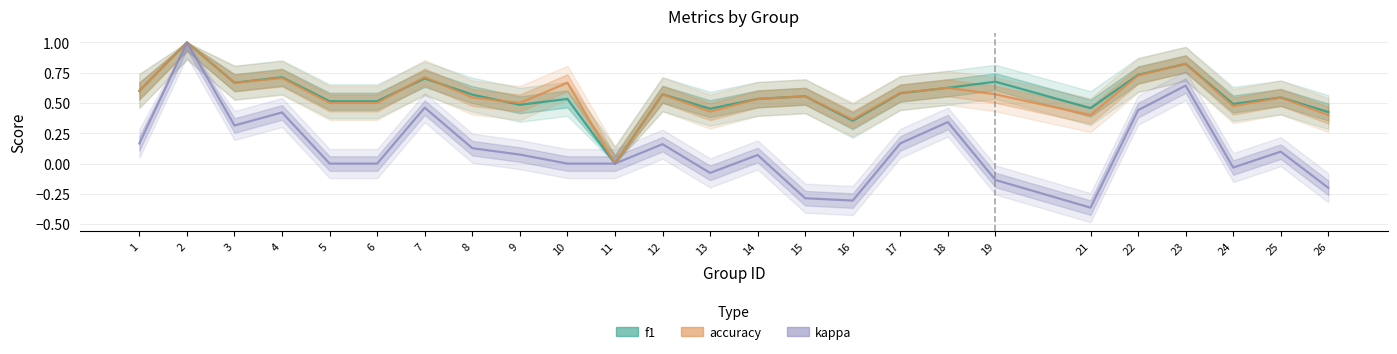

What is the value of the accuracy point at the 5th from the left?

0.5